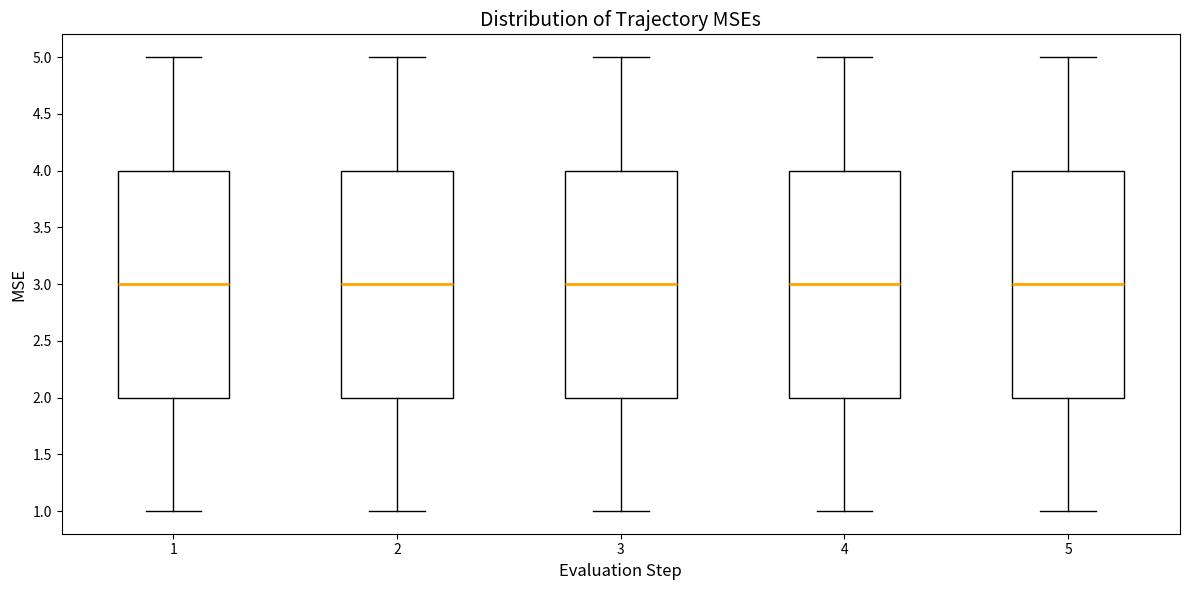

Reading left to right, read every box against the y-axis: the position of its median line, the range the box covers, and the ends of its whiskers. The values are not printed on the chart, so give them approximately, as read against the axis.

1: median 3, box 2 to 4, whiskers 1 to 5
2: median 3, box 2 to 4, whiskers 1 to 5
3: median 3, box 2 to 4, whiskers 1 to 5
4: median 3, box 2 to 4, whiskers 1 to 5
5: median 3, box 2 to 4, whiskers 1 to 5